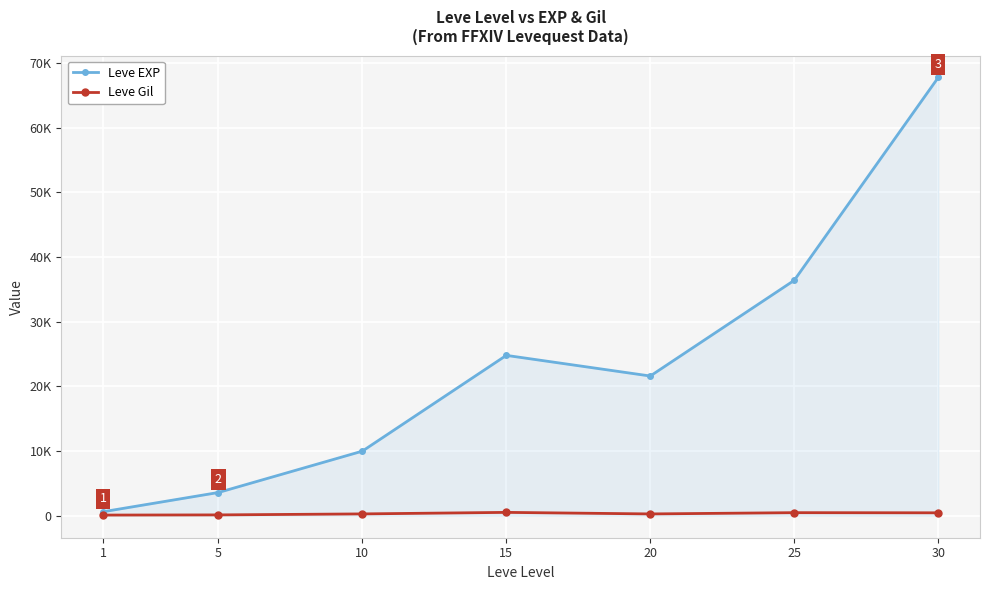

Rank the categories by Leve EXP value from lowest to highest.

1, 5, 10, 20, 15, 25, 30